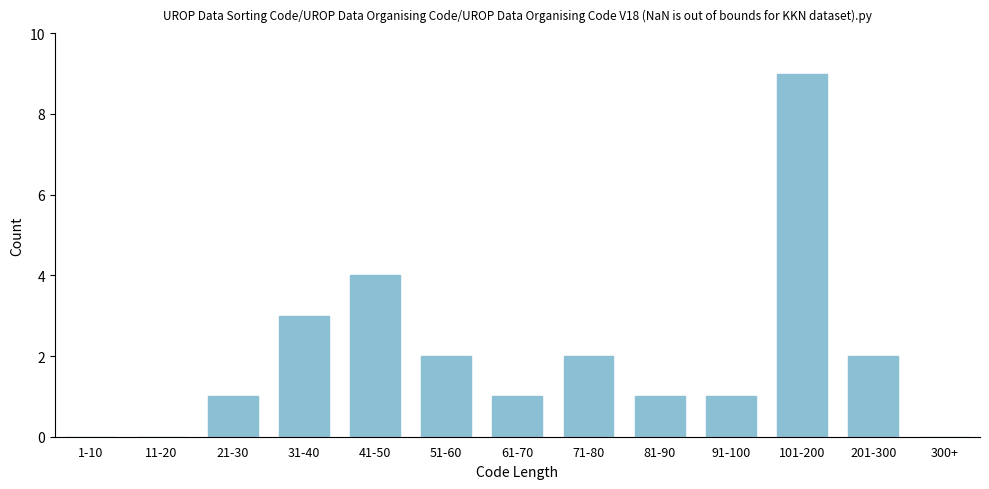

Reading right to left, what are all the values shown in this chart?

300+=0	201-300=2	101-200=9	91-100=1	81-90=1	71-80=2	61-70=1	51-60=2	41-50=4	31-40=3	21-30=1	11-20=0	1-10=0